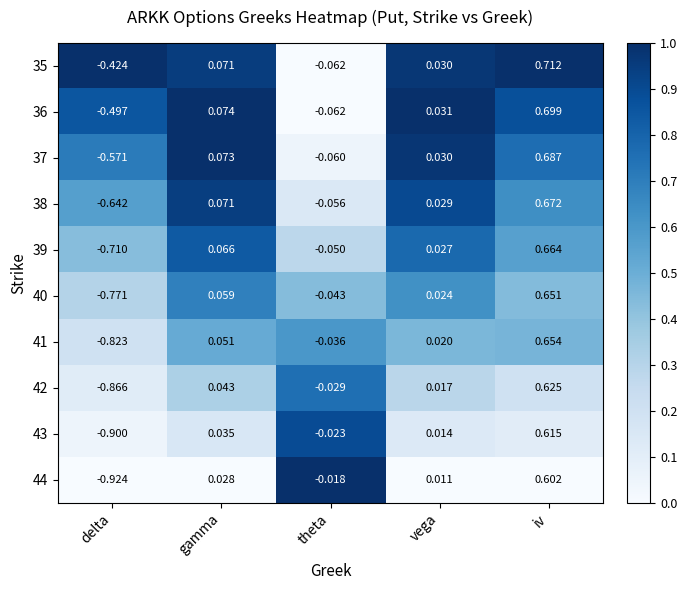

Which category has the highest value in the 42 series?

iv